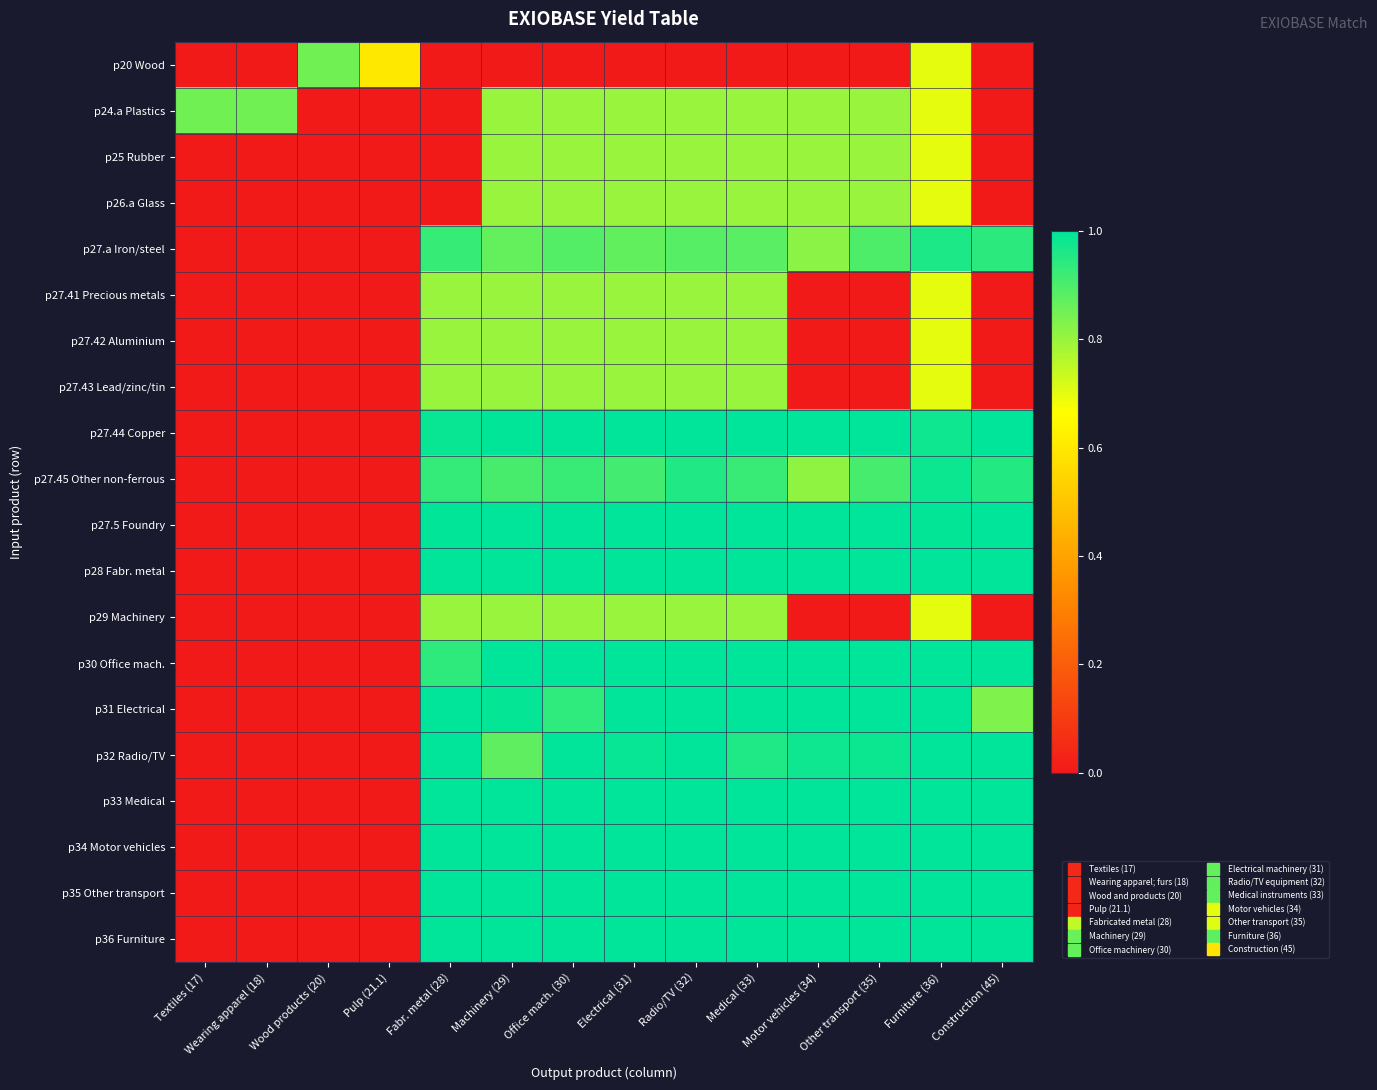

Reading left to right, transcribe all the data shown in this chart.

p20 Wood: Textiles (17)=0.0	Wearing apparel (18)=0.0	Wood products (20)=0.8	Pulp (21.1)=0.6	Fabr. metal (28)=0.0	Machinery (29)=0.0	Office mach. (30)=0.0	Electrical (31)=0.0	Radio/TV (32)=0.0	Medical (33)=0.0	Motor vehicles (34)=0.0	Other transport (35)=0.0	Furniture (36)=0.7	Construction (45)=0.0
p24.a Plastics: Textiles (17)=0.8	Wearing apparel (18)=0.8	Wood products (20)=0.0	Pulp (21.1)=0.0	Fabr. metal (28)=0.0	Machinery (29)=0.8	Office mach. (30)=0.8	Electrical (31)=0.8	Radio/TV (32)=0.8	Medical (33)=0.8	Motor vehicles (34)=0.8	Other transport (35)=0.8	Furniture (36)=0.7	Construction (45)=0.0
p25 Rubber: Textiles (17)=0.0	Wearing apparel (18)=0.0	Wood products (20)=0.0	Pulp (21.1)=0.0	Fabr. metal (28)=0.0	Machinery (29)=0.8	Office mach. (30)=0.8	Electrical (31)=0.8	Radio/TV (32)=0.8	Medical (33)=0.8	Motor vehicles (34)=0.8	Other transport (35)=0.8	Furniture (36)=0.7	Construction (45)=0.0
p26.a Glass: Textiles (17)=0.0	Wearing apparel (18)=0.0	Wood products (20)=0.0	Pulp (21.1)=0.0	Fabr. metal (28)=0.0	Machinery (29)=0.8	Office mach. (30)=0.8	Electrical (31)=0.8	Radio/TV (32)=0.8	Medical (33)=0.8	Motor vehicles (34)=0.8	Other transport (35)=0.8	Furniture (36)=0.7	Construction (45)=0.0
p27.a Iron/steel: Textiles (17)=0.0	Wearing apparel (18)=0.0	Wood products (20)=0.0	Pulp (21.1)=0.0	Fabr. metal (28)=0.9	Machinery (29)=0.9	Office mach. (30)=0.9	Electrical (31)=0.9	Radio/TV (32)=0.9	Medical (33)=0.9	Motor vehicles (34)=0.8	Other transport (35)=0.9	Furniture (36)=1.0	Construction (45)=0.9
p27.41 Precious metals: Textiles (17)=0.0	Wearing apparel (18)=0.0	Wood products (20)=0.0	Pulp (21.1)=0.0	Fabr. metal (28)=0.8	Machinery (29)=0.8	Office mach. (30)=0.8	Electrical (31)=0.8	Radio/TV (32)=0.8	Medical (33)=0.8	Motor vehicles (34)=0.0	Other transport (35)=0.0	Furniture (36)=0.7	Construction (45)=0.0
p27.42 Aluminium: Textiles (17)=0.0	Wearing apparel (18)=0.0	Wood products (20)=0.0	Pulp (21.1)=0.0	Fabr. metal (28)=0.8	Machinery (29)=0.8	Office mach. (30)=0.8	Electrical (31)=0.8	Radio/TV (32)=0.8	Medical (33)=0.8	Motor vehicles (34)=0.0	Other transport (35)=0.0	Furniture (36)=0.7	Construction (45)=0.0
p27.43 Lead/zinc/tin: Textiles (17)=0.0	Wearing apparel (18)=0.0	Wood products (20)=0.0	Pulp (21.1)=0.0	Fabr. metal (28)=0.8	Machinery (29)=0.8	Office mach. (30)=0.8	Electrical (31)=0.8	Radio/TV (32)=0.8	Medical (33)=0.8	Motor vehicles (34)=0.0	Other transport (35)=0.0	Furniture (36)=0.7	Construction (45)=0.0
p27.44 Copper: Textiles (17)=0.0	Wearing apparel (18)=0.0	Wood products (20)=0.0	Pulp (21.1)=0.0	Fabr. metal (28)=1.0	Machinery (29)=1.0	Office mach. (30)=1.0	Electrical (31)=1.0	Radio/TV (32)=1.0	Medical (33)=1.0	Motor vehicles (34)=1.0	Other transport (35)=1.0	Furniture (36)=1.0	Construction (45)=1.0
p27.45 Other non-ferrous: Textiles (17)=0.0	Wearing apparel (18)=0.0	Wood products (20)=0.0	Pulp (21.1)=0.0	Fabr. metal (28)=0.9	Machinery (29)=0.9	Office mach. (30)=0.9	Electrical (31)=0.9	Radio/TV (32)=1.0	Medical (33)=0.9	Motor vehicles (34)=0.8	Other transport (35)=0.9	Furniture (36)=1.0	Construction (45)=1.0
p27.5 Foundry: Textiles (17)=0.0	Wearing apparel (18)=0.0	Wood products (20)=0.0	Pulp (21.1)=0.0	Fabr. metal (28)=1.0	Machinery (29)=1.0	Office mach. (30)=1.0	Electrical (31)=1.0	Radio/TV (32)=1.0	Medical (33)=1.0	Motor vehicles (34)=1.0	Other transport (35)=1.0	Furniture (36)=1.0	Construction (45)=1.0
p28 Fabr. metal: Textiles (17)=0.0	Wearing apparel (18)=0.0	Wood products (20)=0.0	Pulp (21.1)=0.0	Fabr. metal (28)=1.0	Machinery (29)=1.0	Office mach. (30)=1.0	Electrical (31)=1.0	Radio/TV (32)=1.0	Medical (33)=1.0	Motor vehicles (34)=1.0	Other transport (35)=1.0	Furniture (36)=1.0	Construction (45)=1.0
p29 Machinery: Textiles (17)=0.0	Wearing apparel (18)=0.0	Wood products (20)=0.0	Pulp (21.1)=0.0	Fabr. metal (28)=0.8	Machinery (29)=0.8	Office mach. (30)=0.8	Electrical (31)=0.8	Radio/TV (32)=0.8	Medical (33)=0.8	Motor vehicles (34)=0.0	Other transport (35)=0.0	Furniture (36)=0.7	Construction (45)=0.0
p30 Office mach.: Textiles (17)=0.0	Wearing apparel (18)=0.0	Wood products (20)=0.0	Pulp (21.1)=0.0	Fabr. metal (28)=0.9	Machinery (29)=1.0	Office mach. (30)=1.0	Electrical (31)=1.0	Radio/TV (32)=1.0	Medical (33)=1.0	Motor vehicles (34)=1.0	Other transport (35)=1.0	Furniture (36)=1.0	Construction (45)=1.0
p31 Electrical: Textiles (17)=0.0	Wearing apparel (18)=0.0	Wood products (20)=0.0	Pulp (21.1)=0.0	Fabr. metal (28)=1.0	Machinery (29)=1.0	Office mach. (30)=0.9	Electrical (31)=1.0	Radio/TV (32)=1.0	Medical (33)=1.0	Motor vehicles (34)=1.0	Other transport (35)=1.0	Furniture (36)=1.0	Construction (45)=0.8
p32 Radio/TV: Textiles (17)=0.0	Wearing apparel (18)=0.0	Wood products (20)=0.0	Pulp (21.1)=0.0	Fabr. metal (28)=1.0	Machinery (29)=0.9	Office mach. (30)=1.0	Electrical (31)=1.0	Radio/TV (32)=1.0	Medical (33)=1.0	Motor vehicles (34)=1.0	Other transport (35)=1.0	Furniture (36)=1.0	Construction (45)=1.0
p33 Medical: Textiles (17)=0.0	Wearing apparel (18)=0.0	Wood products (20)=0.0	Pulp (21.1)=0.0	Fabr. metal (28)=1.0	Machinery (29)=1.0	Office mach. (30)=1.0	Electrical (31)=1.0	Radio/TV (32)=1.0	Medical (33)=1.0	Motor vehicles (34)=1.0	Other transport (35)=1.0	Furniture (36)=1.0	Construction (45)=1.0
p34 Motor vehicles: Textiles (17)=0.0	Wearing apparel (18)=0.0	Wood products (20)=0.0	Pulp (21.1)=0.0	Fabr. metal (28)=1.0	Machinery (29)=1.0	Office mach. (30)=1.0	Electrical (31)=1.0	Radio/TV (32)=1.0	Medical (33)=1.0	Motor vehicles (34)=1.0	Other transport (35)=1.0	Furniture (36)=1.0	Construction (45)=1.0
p35 Other transport: Textiles (17)=0.0	Wearing apparel (18)=0.0	Wood products (20)=0.0	Pulp (21.1)=0.0	Fabr. metal (28)=1.0	Machinery (29)=1.0	Office mach. (30)=1.0	Electrical (31)=1.0	Radio/TV (32)=1.0	Medical (33)=1.0	Motor vehicles (34)=1.0	Other transport (35)=1.0	Furniture (36)=1.0	Construction (45)=1.0
p36 Furniture: Textiles (17)=0.0	Wearing apparel (18)=0.0	Wood products (20)=0.0	Pulp (21.1)=0.0	Fabr. metal (28)=1.0	Machinery (29)=1.0	Office mach. (30)=1.0	Electrical (31)=1.0	Radio/TV (32)=1.0	Medical (33)=1.0	Motor vehicles (34)=1.0	Other transport (35)=1.0	Furniture (36)=1.0	Construction (45)=1.0